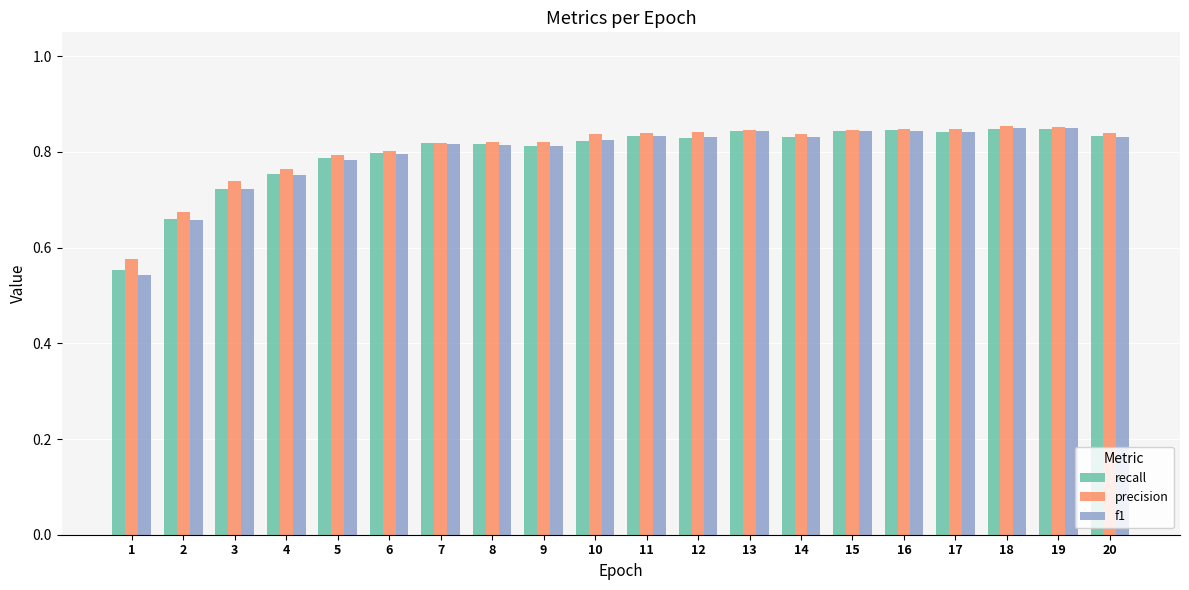

Which series has the widest spread of values?

f1